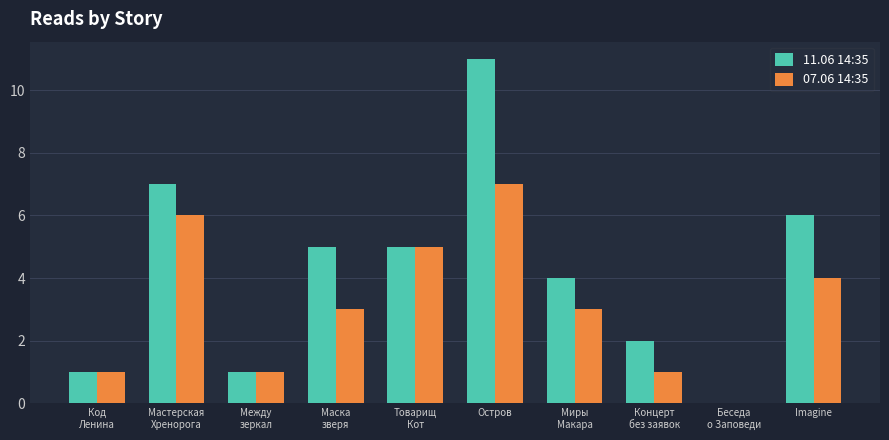

At which category is the sum across all series the highest?

Остров